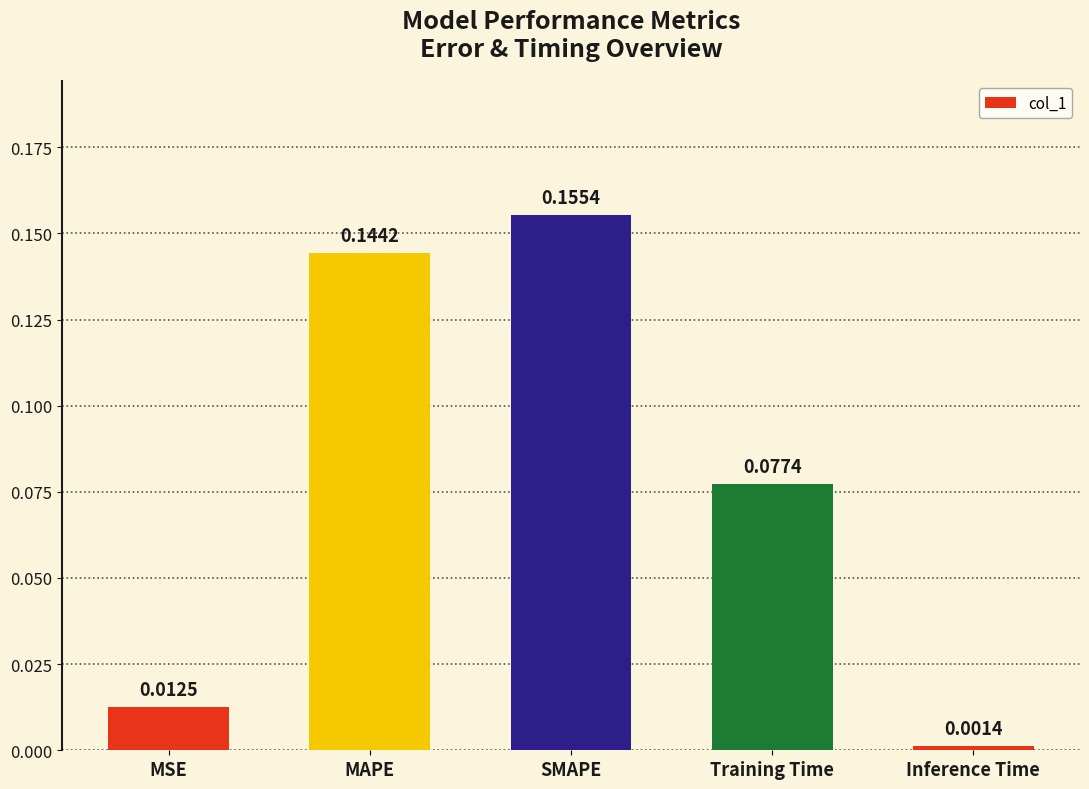

At which category does the chart reach its peak across all series?

SMAPE